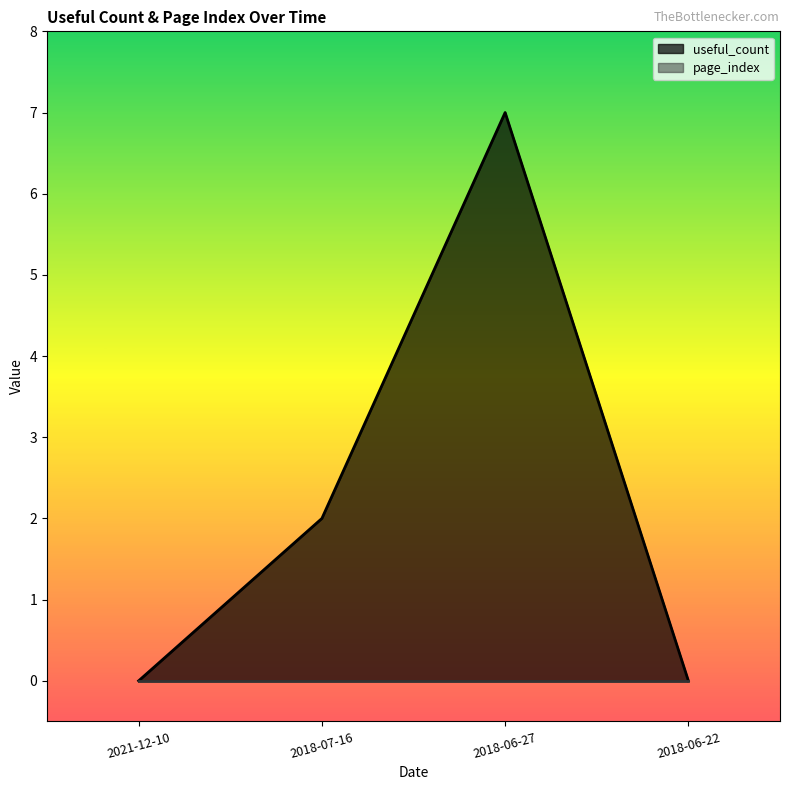

Reading left to right, what are all the values shown in this chart?

0	2	7	0